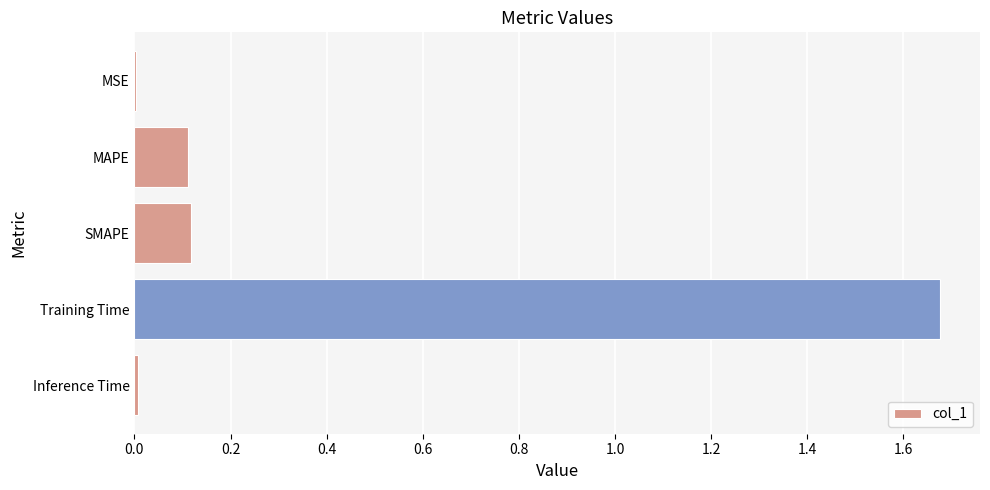

Between MAPE and Training Time, which is larger?

Training Time